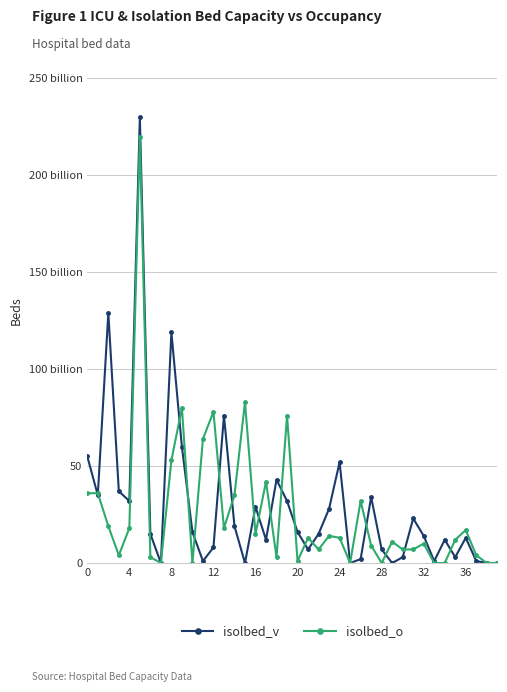

List the series in order of their peak value, lowest first.

isolbed_o, isolbed_v